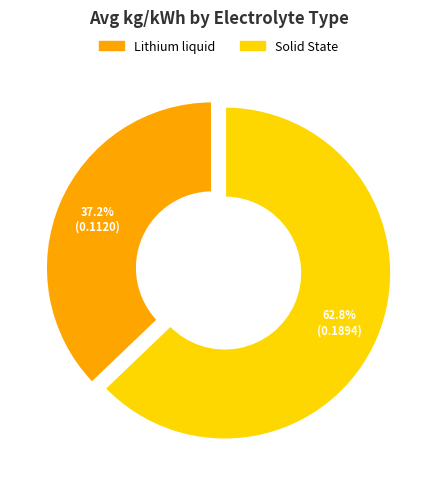

Does any single category account for the majority?

Yes